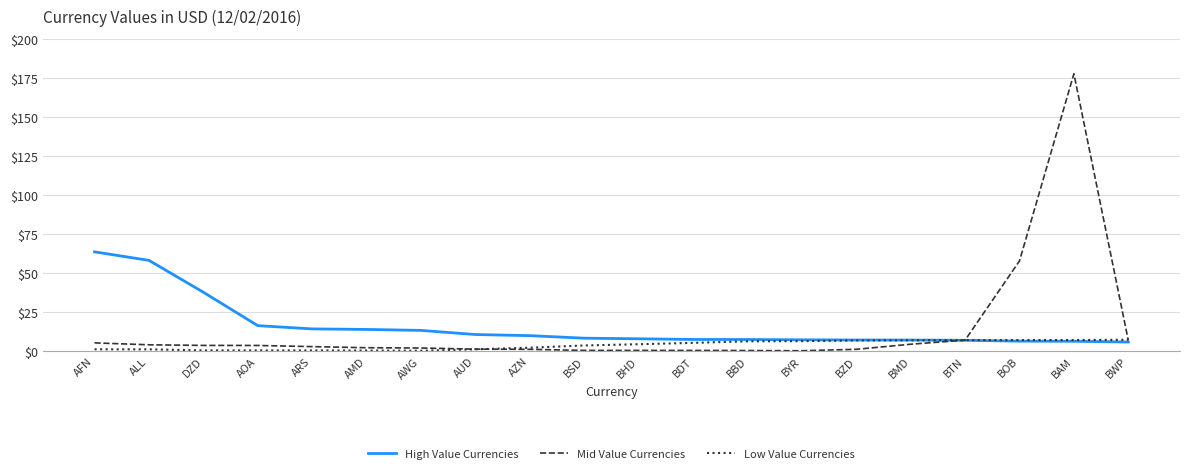

How many lines are shown in the chart?

3